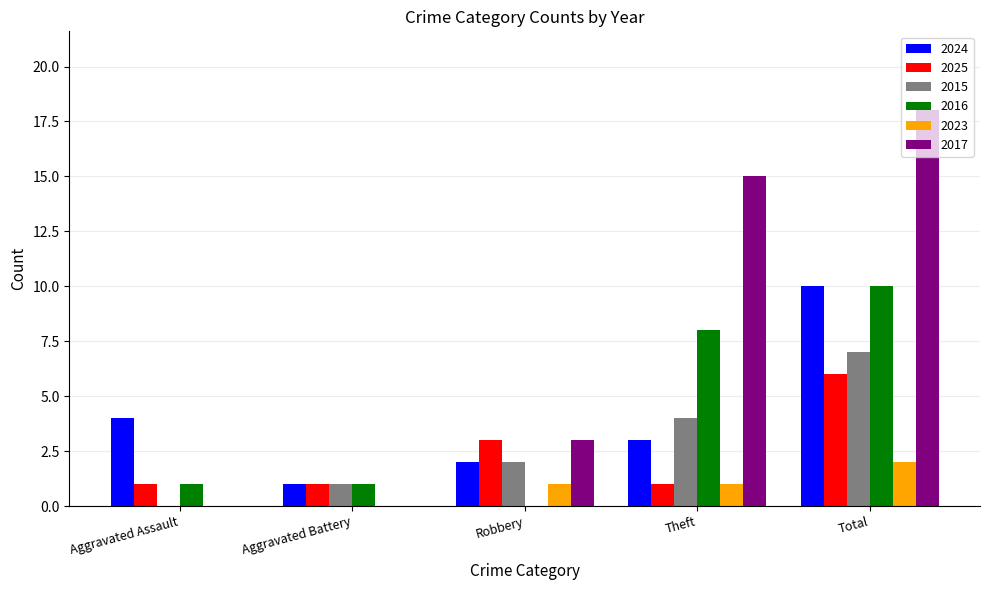

How many values in 2015 are above zero?

4